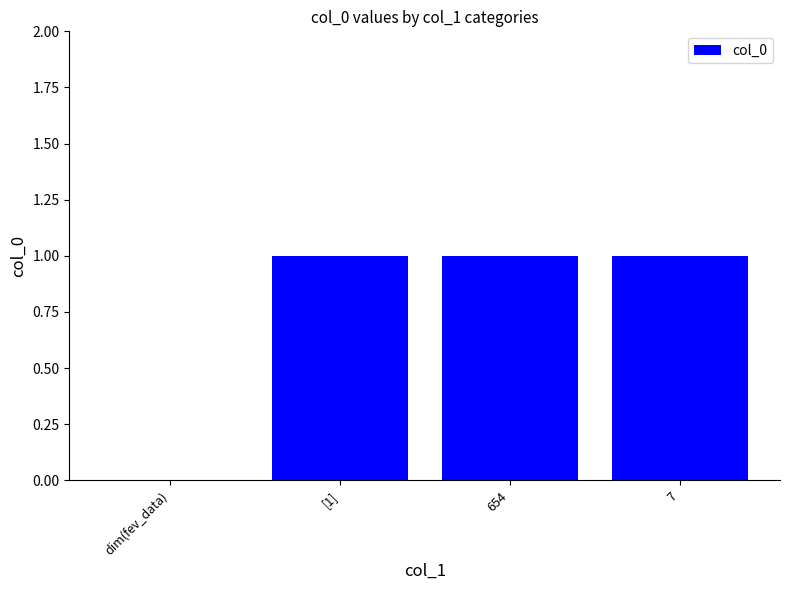

Are the bars horizontal?

No